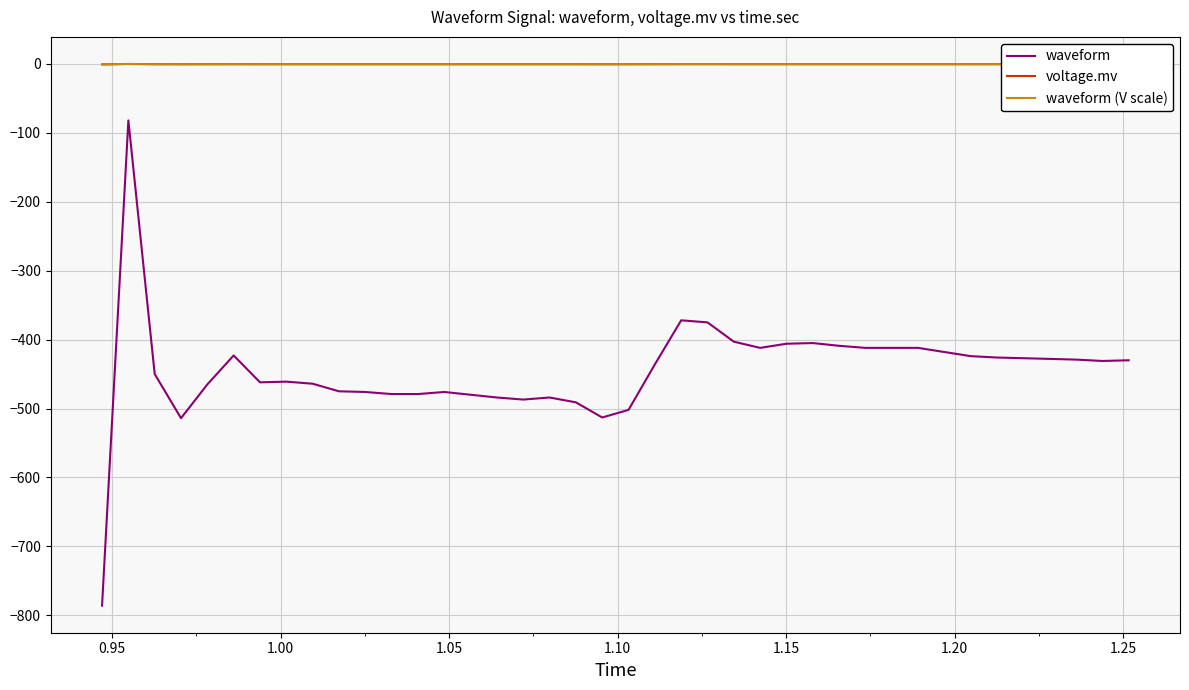

True or false: waveform (V scale) and voltage.mv intersect in this chart.

False